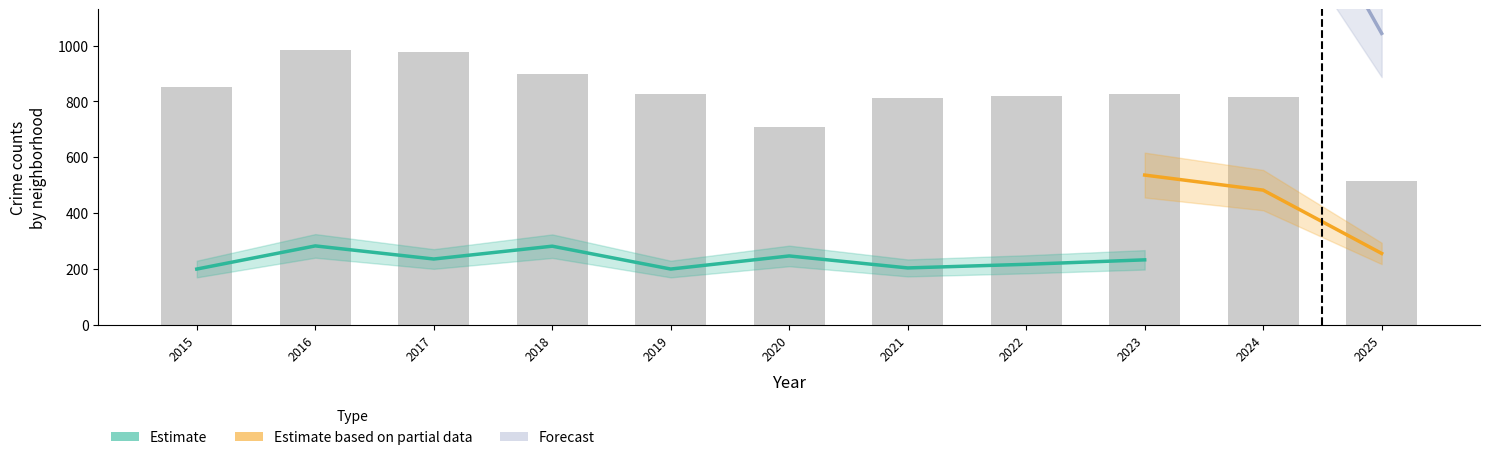

How many groups of bars are there?

11